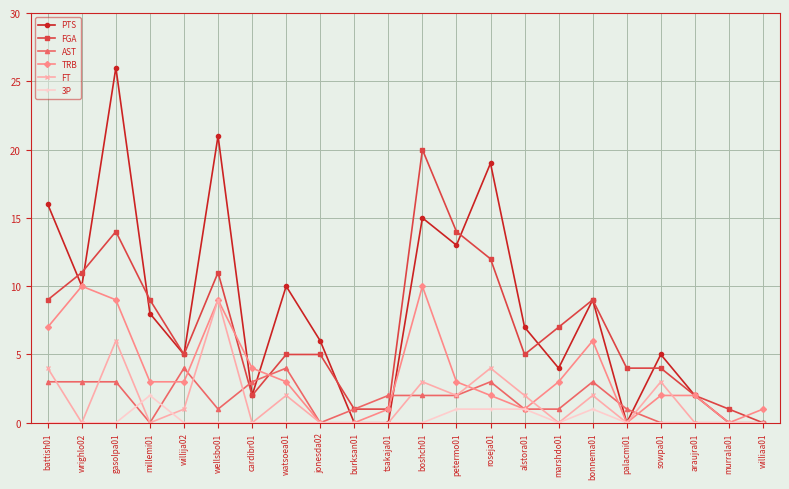

At which category does FGA reach its first local peak?

gasolpa01